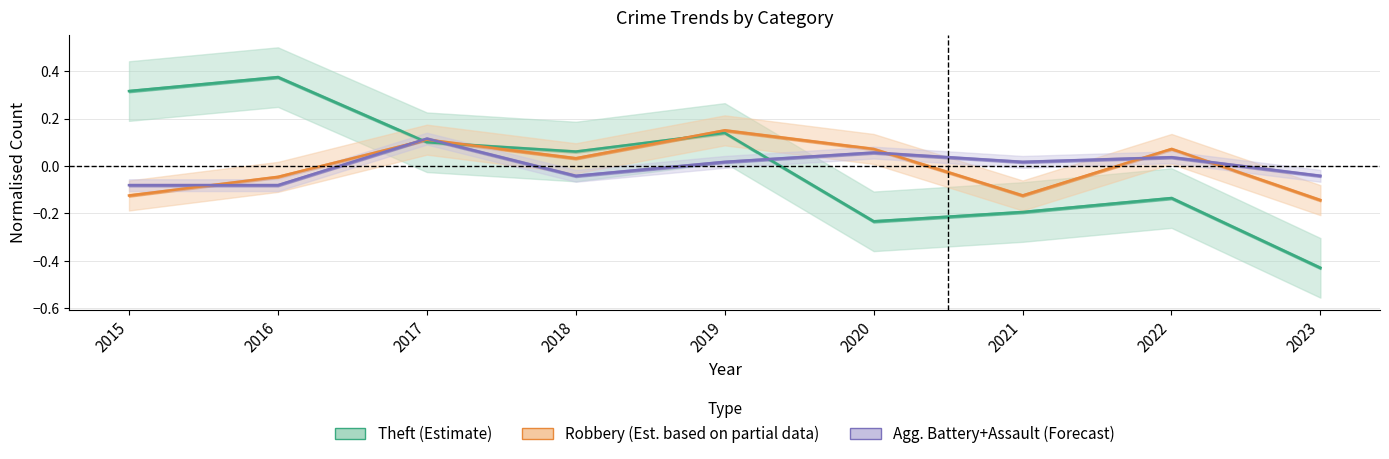

What is the value of the Theft (Estimate) point at the 3rd from the left?

0.1